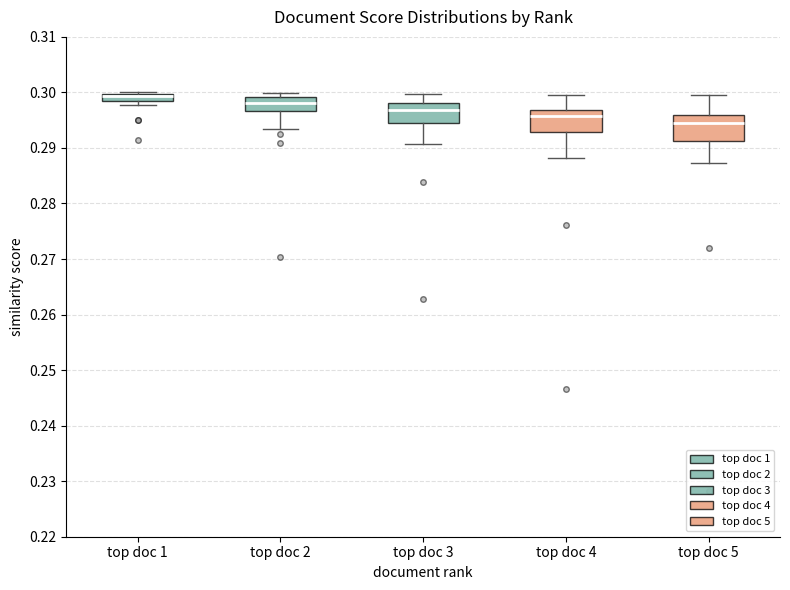

Where does the lower whisker of the box for top doc 3 end on the y-axis? The values are not printed on the chart, so give them approximately, as read against the axis.

0.291